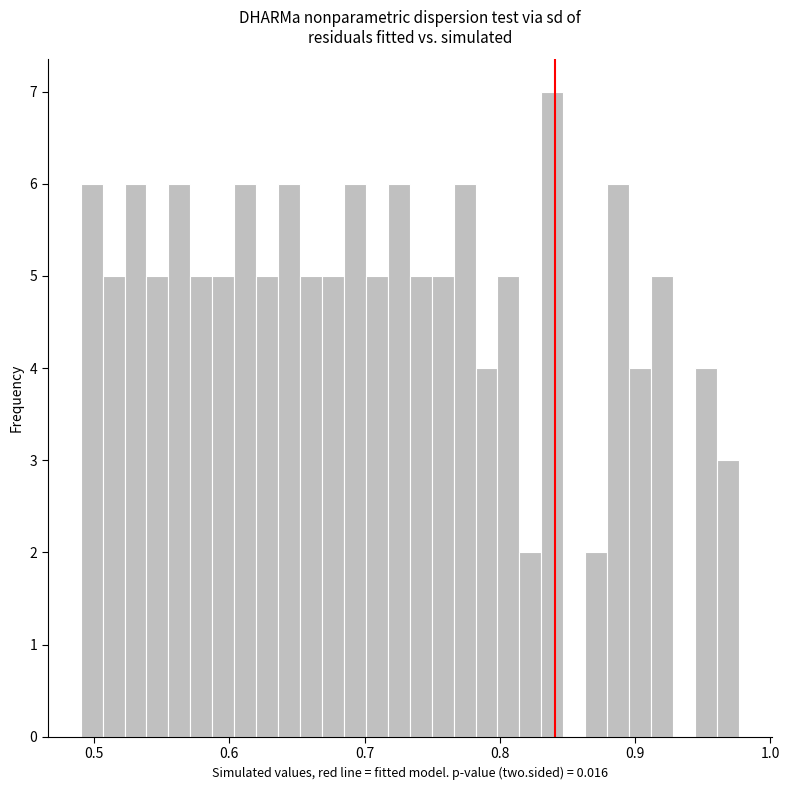

Read against the x-axis, roughly where is the centre of the tallest bar?

0.84